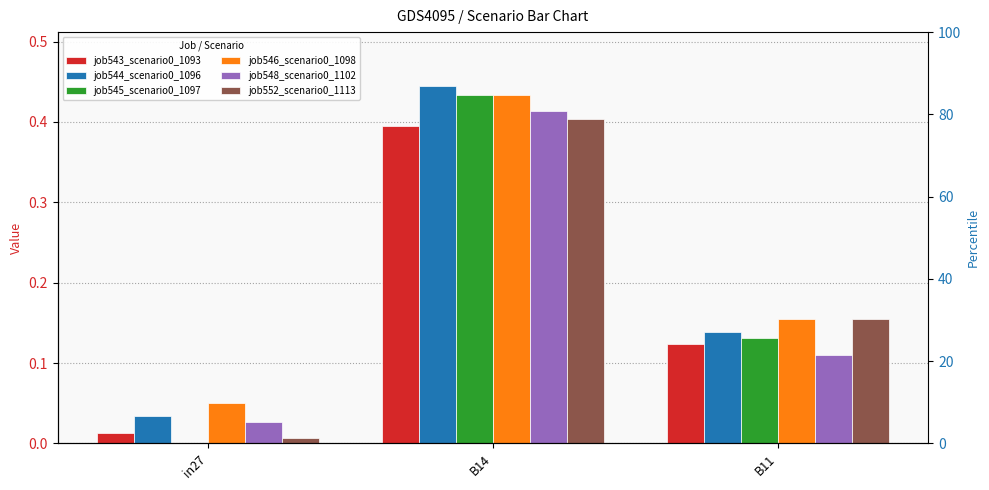

The value of job545_scenario0_1097 at B14 is 0.4. True or false?

True